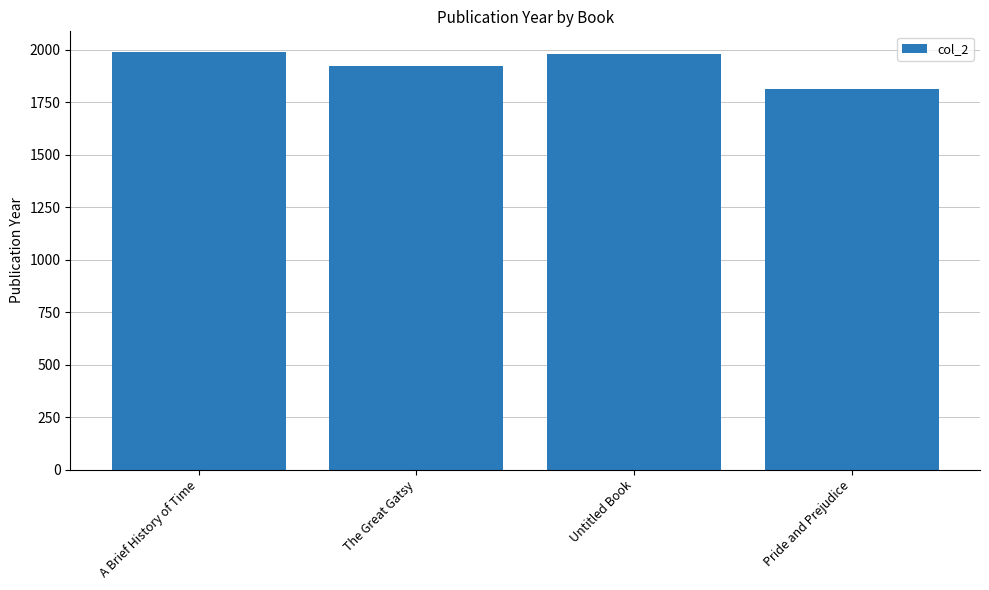

At which category does the chart reach its minimum across all series?

Pride and Prejudice